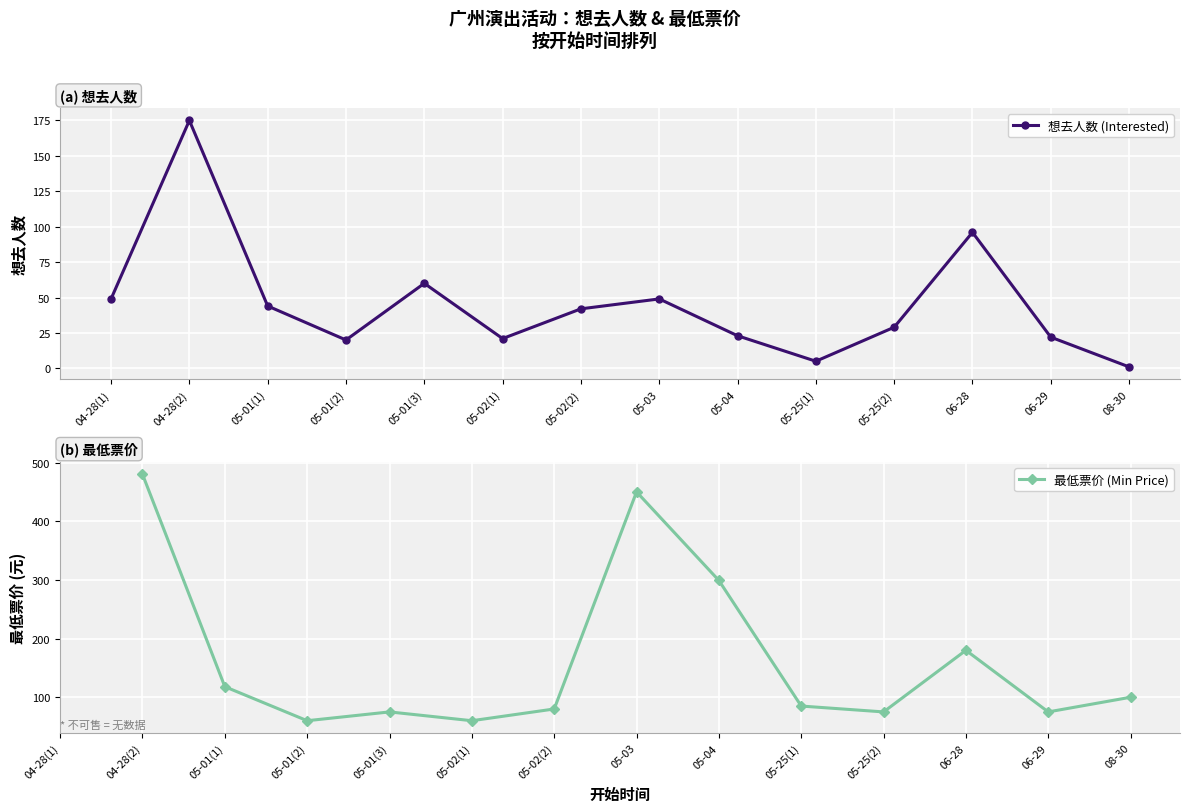

At which category does 想去人数 (Interested) reach its first local peak?

04-28(2)